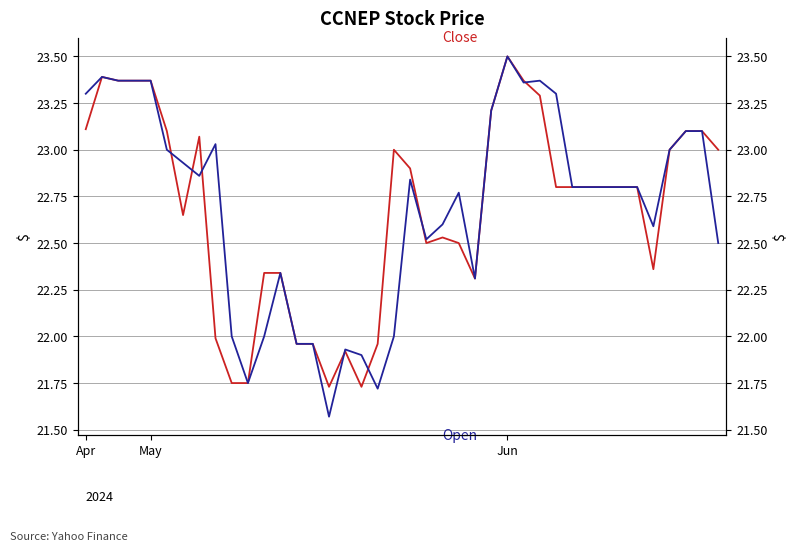

At how many categories does at least one series exceed 22?

32